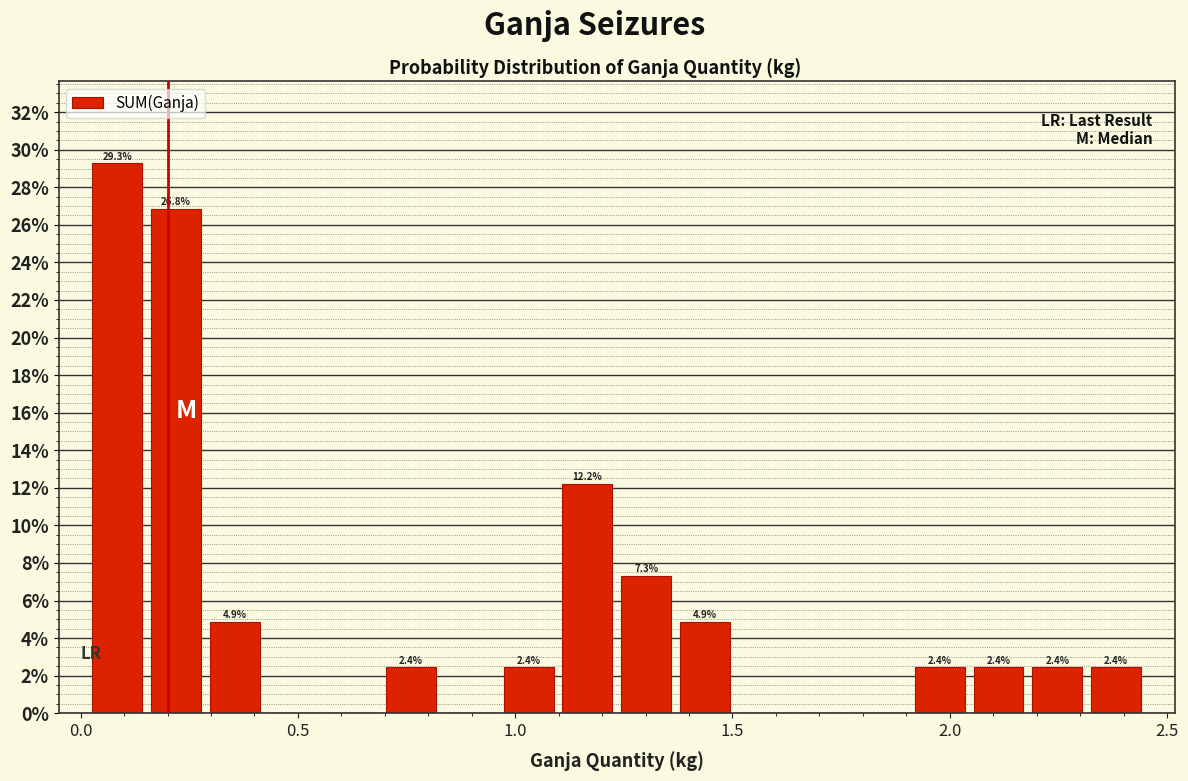

Around what value on the x-axis is the tallest bar? Give the approximate position of its centre, as read against the axis.

0.10